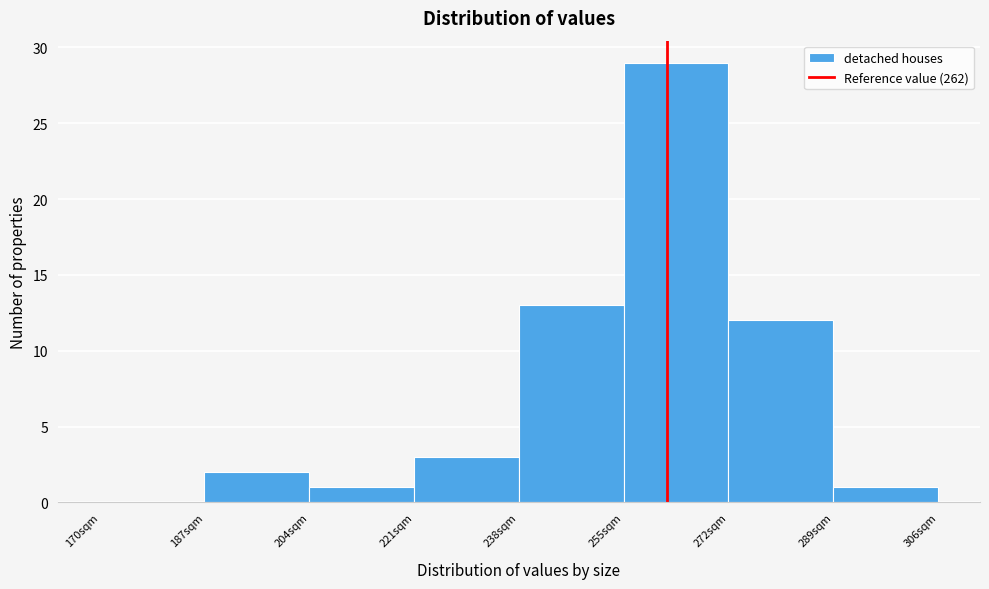

How tall is the bar that spans 204 to 221 on the x-axis? Neither the bar edges nor the heights are printed on the chart, so give them approximately, as read against the axes.

1